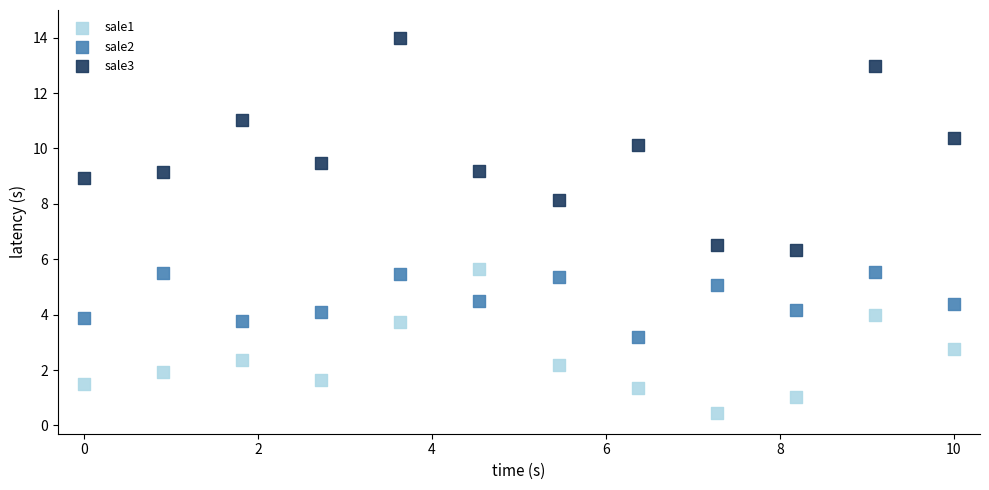

Which series contains the lowest Y value?

sale1